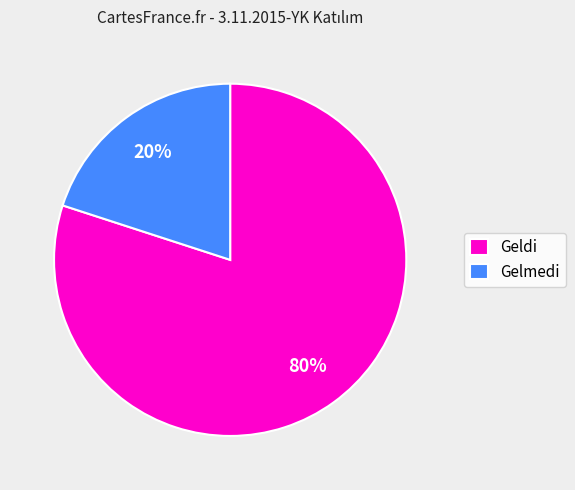

To the nearest percent, what is the difference between the Geldi and Gelmedi slice percentages?

60%